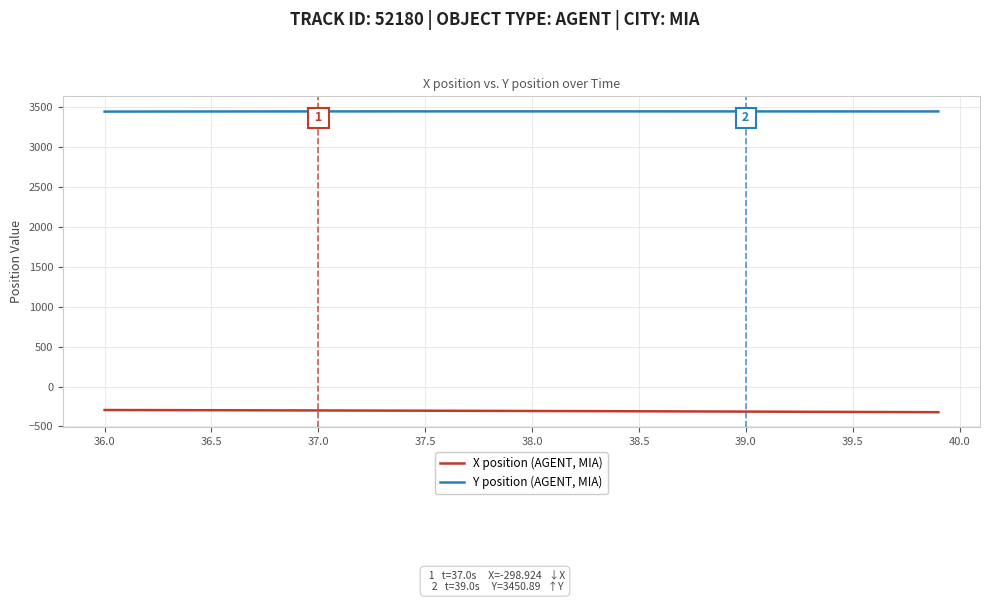

What is the minimum value shown in the chart?

-321.1